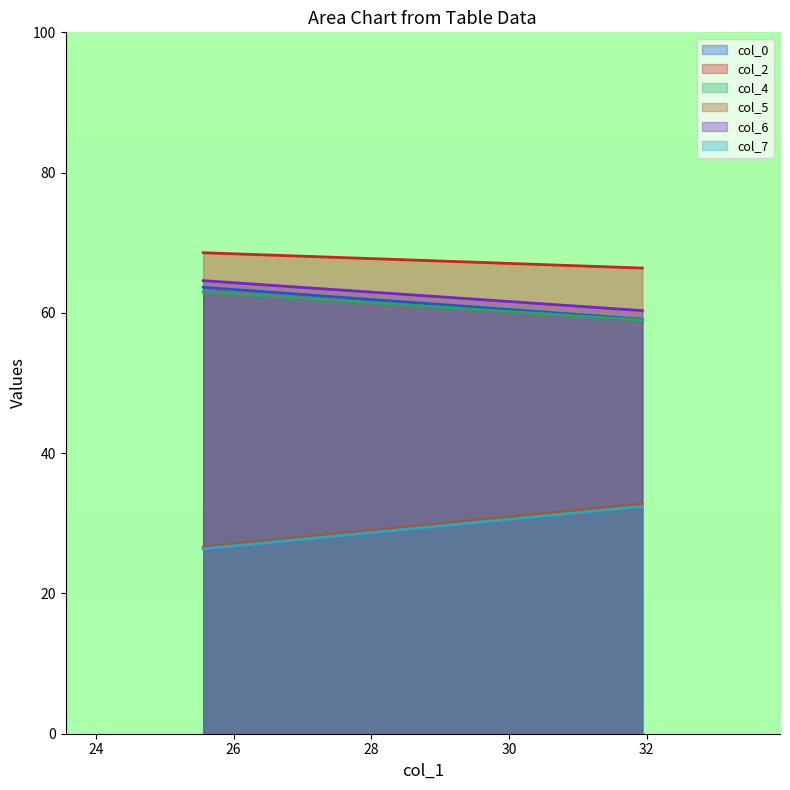

What is the total value across all series at 25.55729167?

312.8